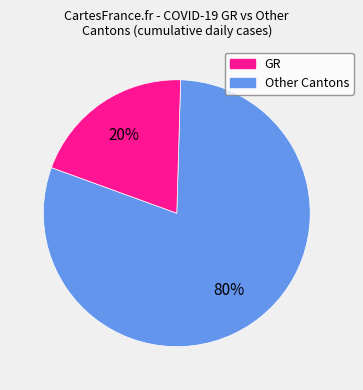

To the nearest percent, what is the average slice percentage?

50%